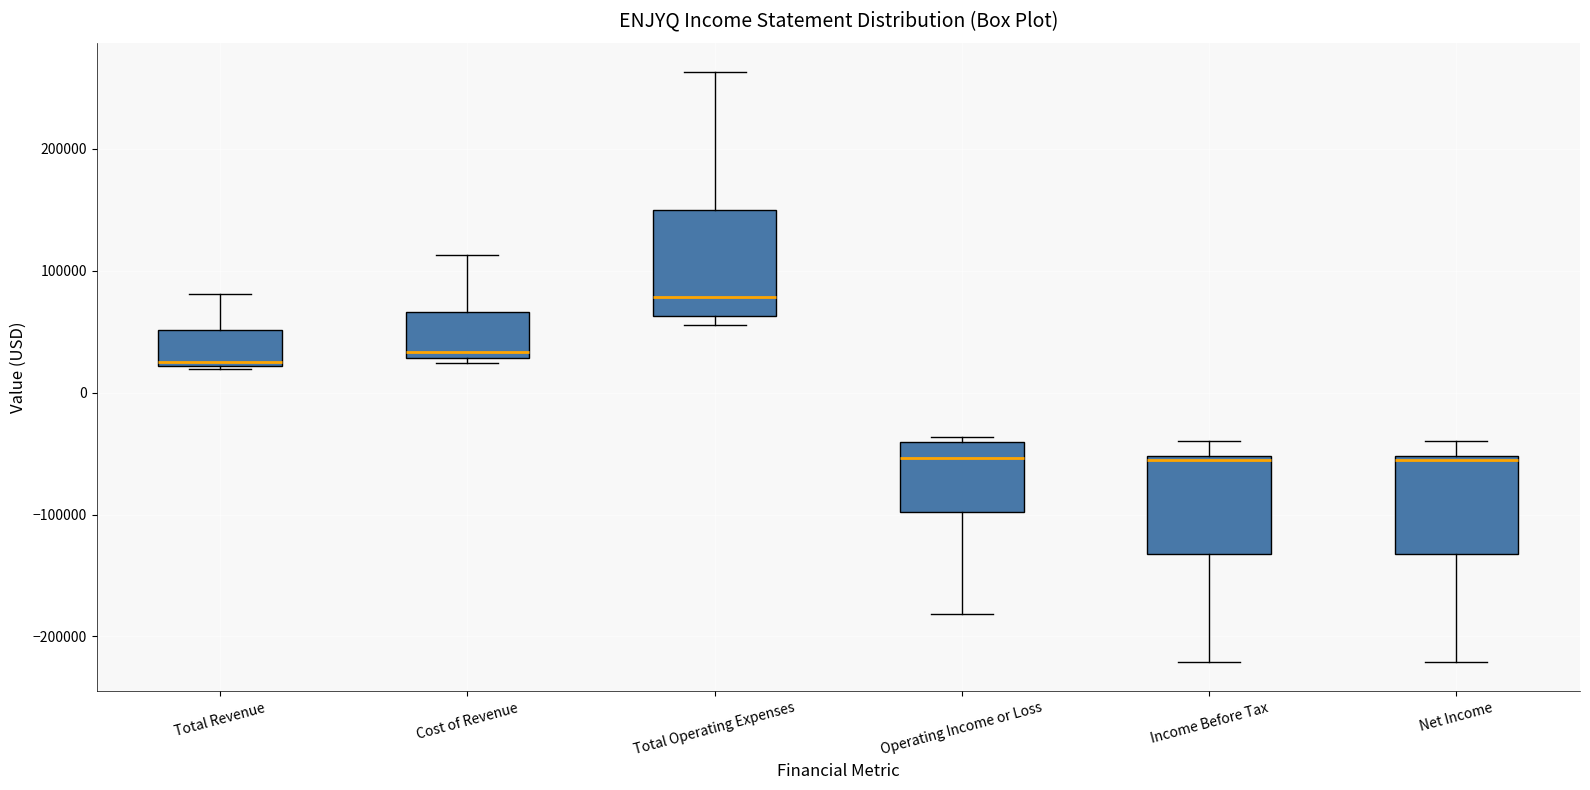

Reading left to right, transcribe this box plot: for each box, give where its median line is, the range the box spans, and where its two whiskers end, as read against the y-axis. The values are not printed on the chart, so give them approximately, as read against the axis.

Total Revenue: median 20000 (just above the box's lower edge), box 20000 to 50000, whiskers 20000 to 80000
Cost of Revenue: median 30000 (just above the box's lower edge), box 30000 to 70000, whiskers 20000 to 110000
Total Operating Expenses: median 80000, box 60000 to 150000, whiskers 60000 (just below the box's lower edge) to 260000
Operating Income or Loss: median -50000, box -100000 to -40000, whiskers -180000 to -40000 (just above the box's upper edge)
Income Before Tax: median -60000, box -130000 to -50000, whiskers -220000 to -40000
Net Income: median -60000, box -130000 to -50000, whiskers -220000 to -40000